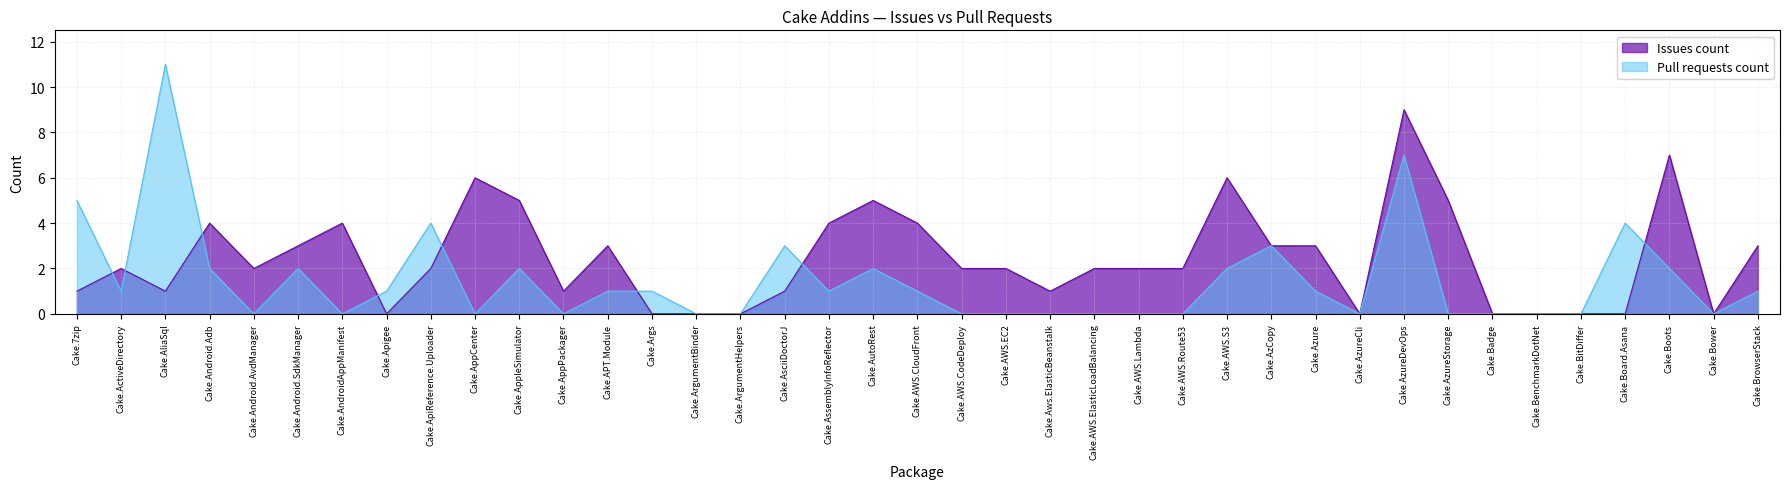

How many intersections are there between Pull requests count and Issues count?

8